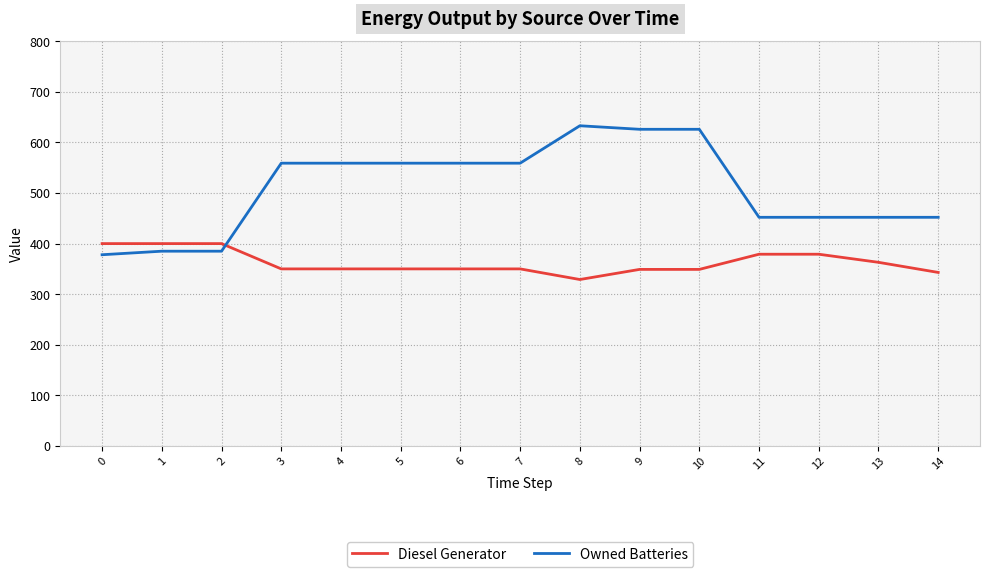

Which category has the highest value in the Owned Batteries series?

8